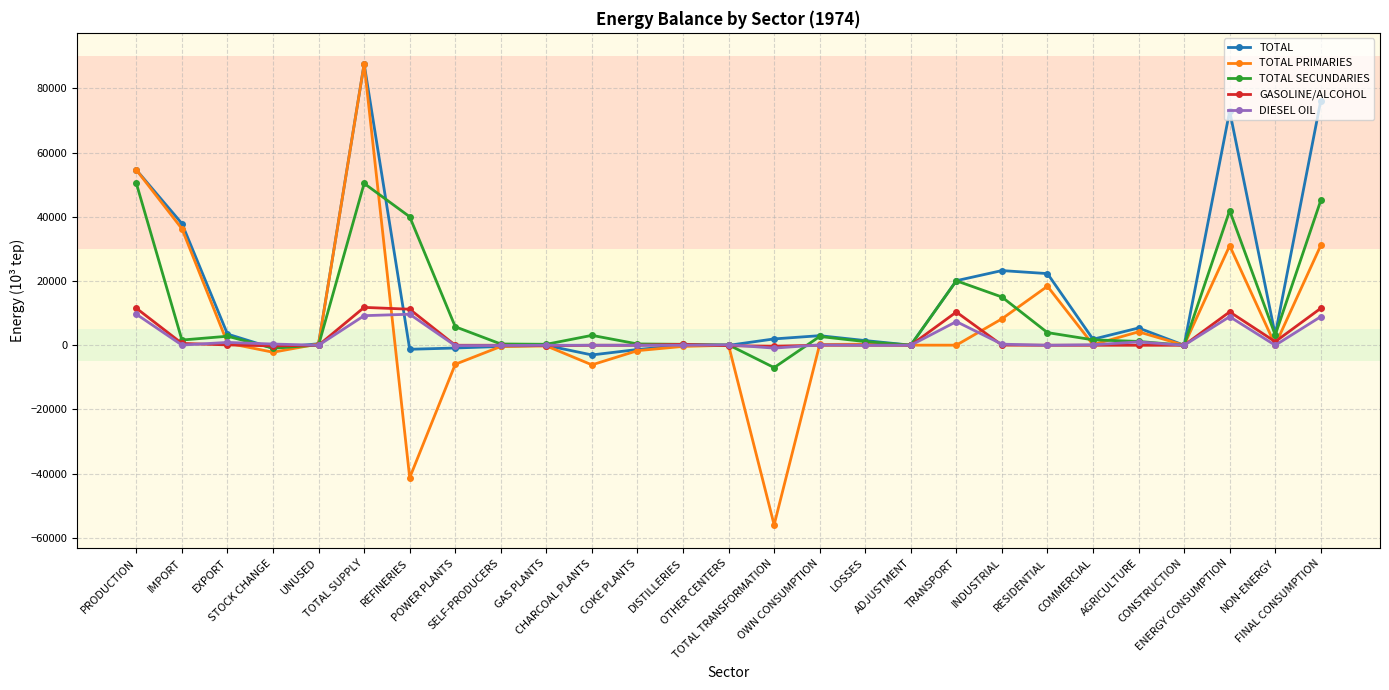

What is the total value across all series at PRODUCTION?

180770.0